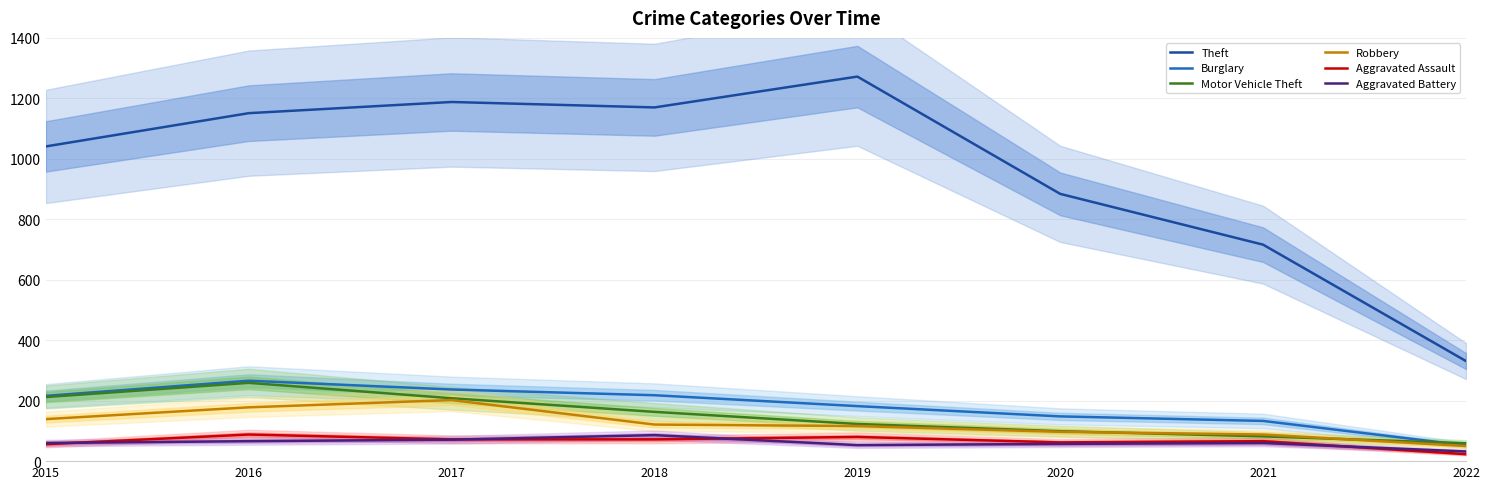

What is the difference between the second highest and minimum values in the Theft series?

857